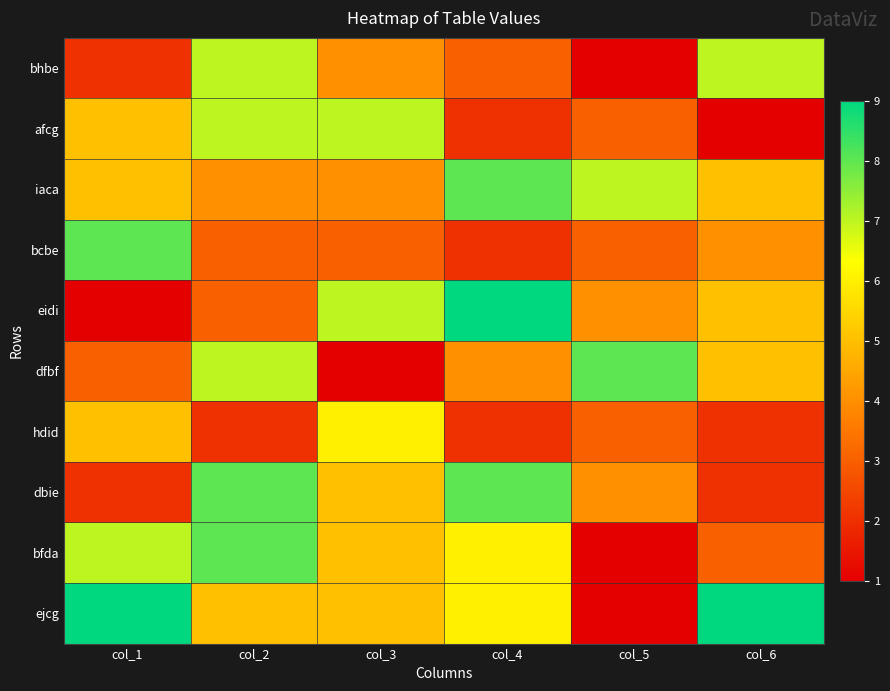

Count the number of data series in this chart.

10